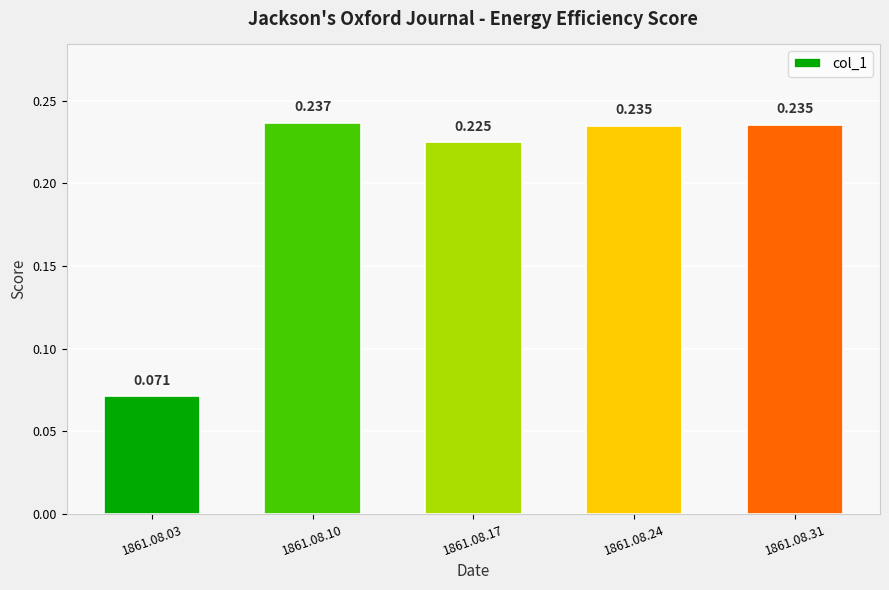

How many categories are shown in the chart?

5